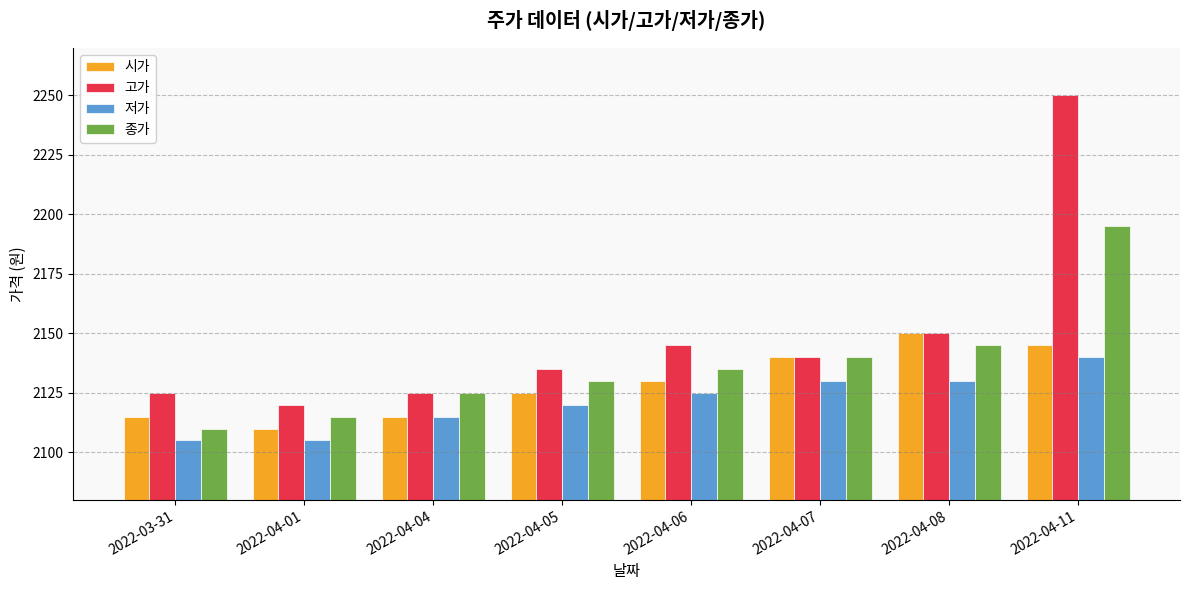

What is the difference between the maximum and second lowest values in the 종가 series?

80